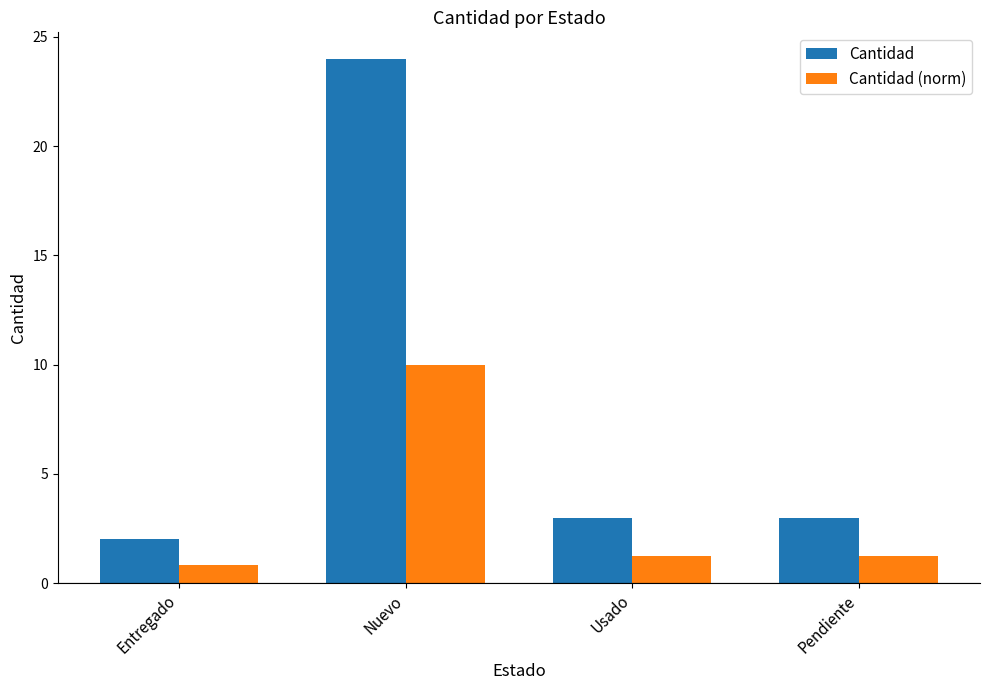

What is the average value of the Cantidad series?

8.0